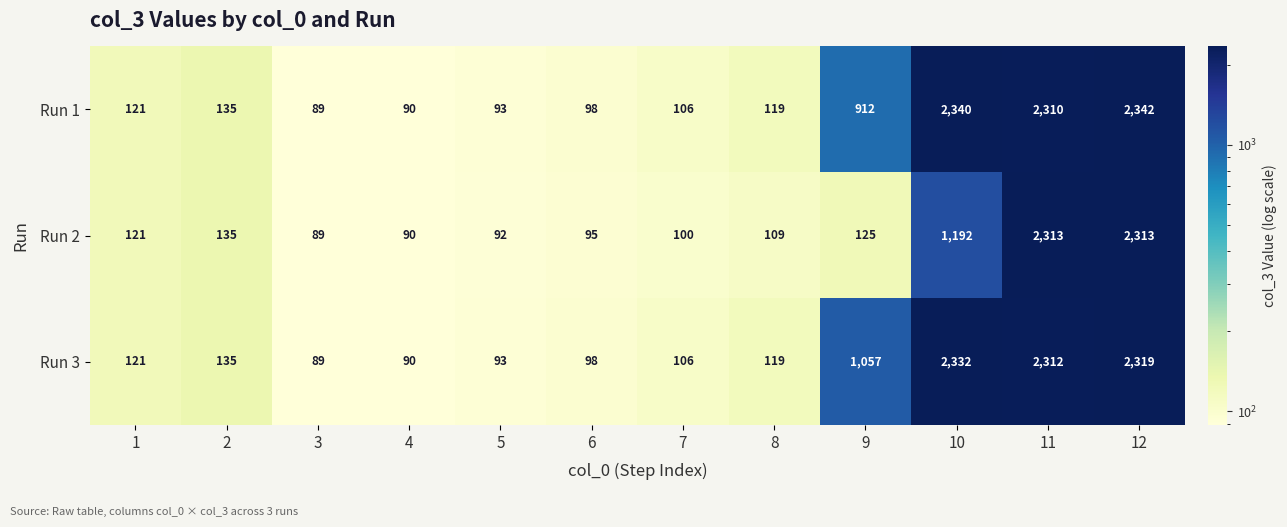

Which category has the highest value across all series?

12